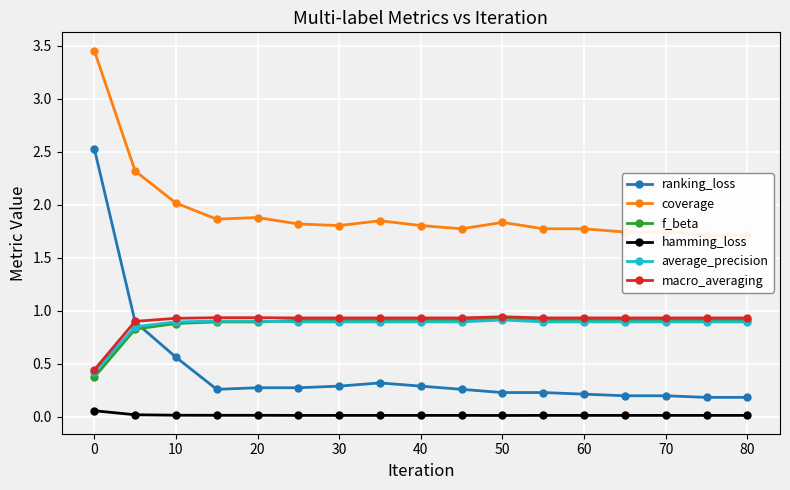

Is the value of average_precision at 60 greater than the value of hamming_loss at 70?

Yes